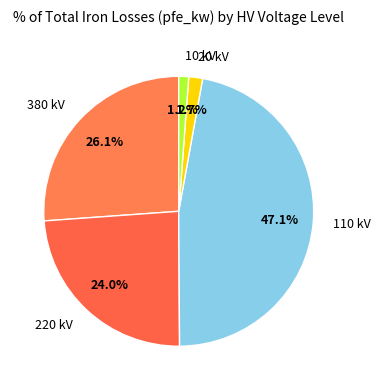

Which has a higher value, 380 kV or 10 kV?

380 kV